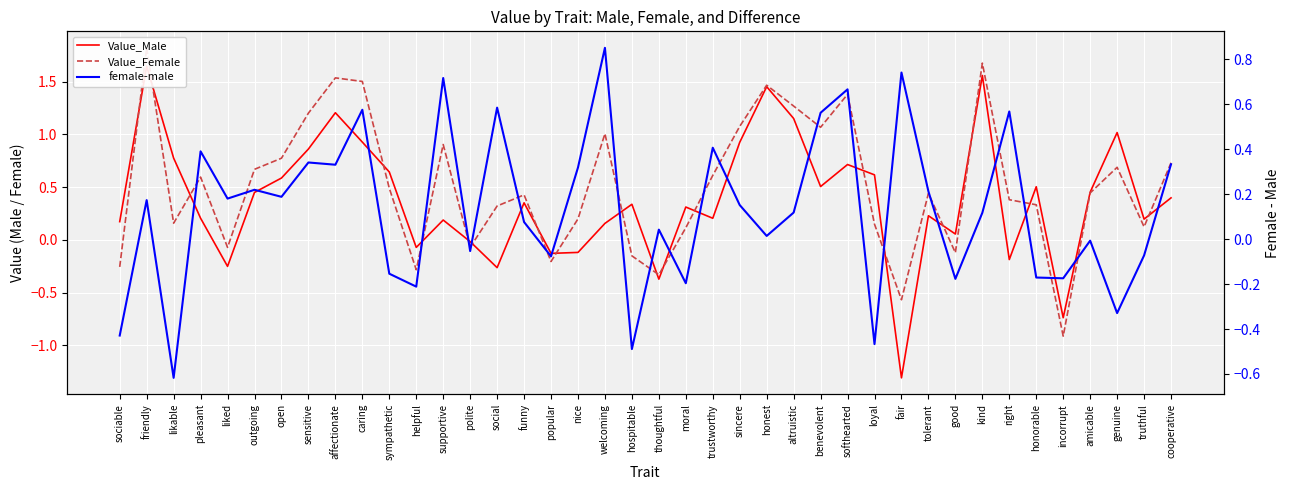

How many intersections are there between female-male and Value_Female?

16